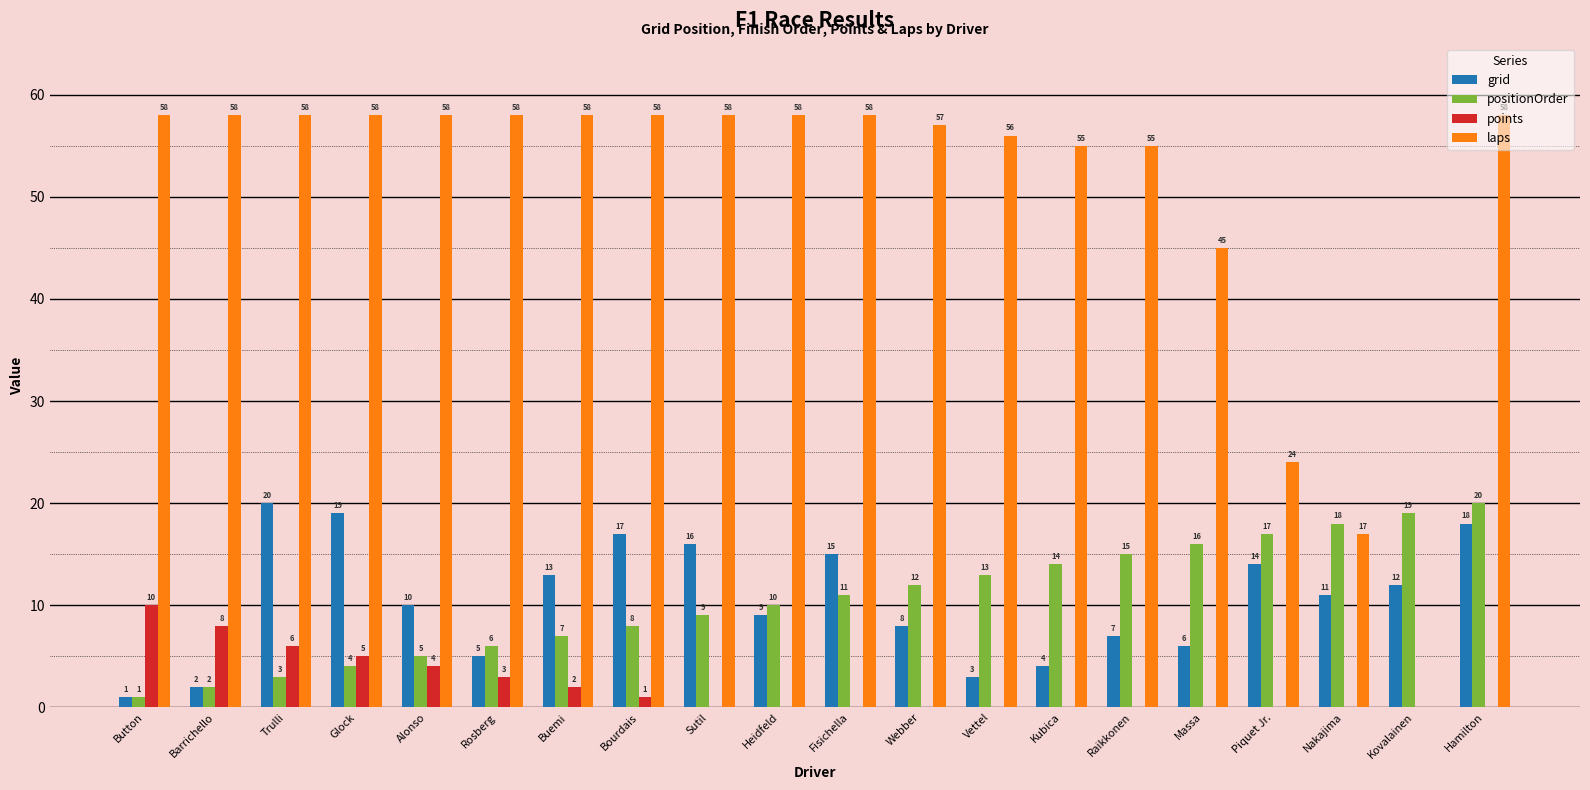

True or false: grid has a value of 4 at Kubica.

True